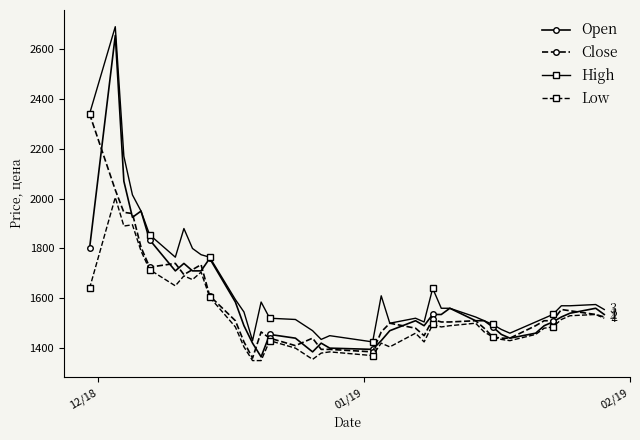

How many data points does each series have?

40